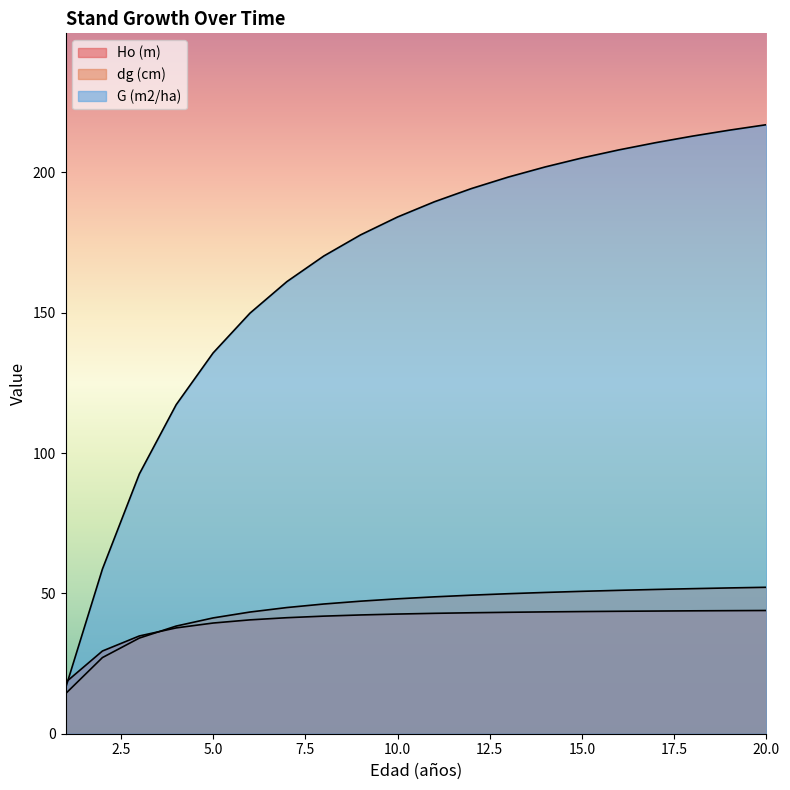

Which series has the largest total across all categories?

G (m2/ha)